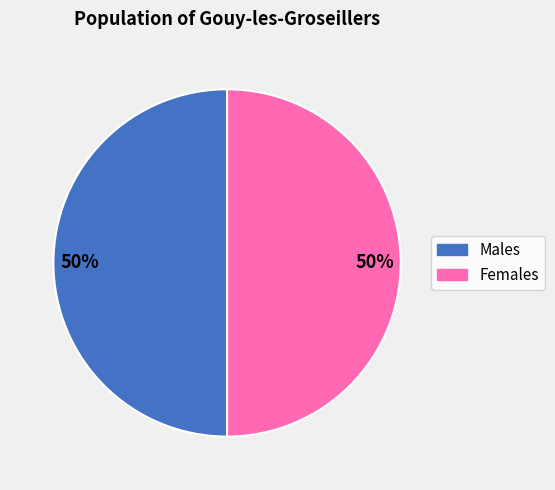

To the nearest percent, what is the average slice percentage?

50%